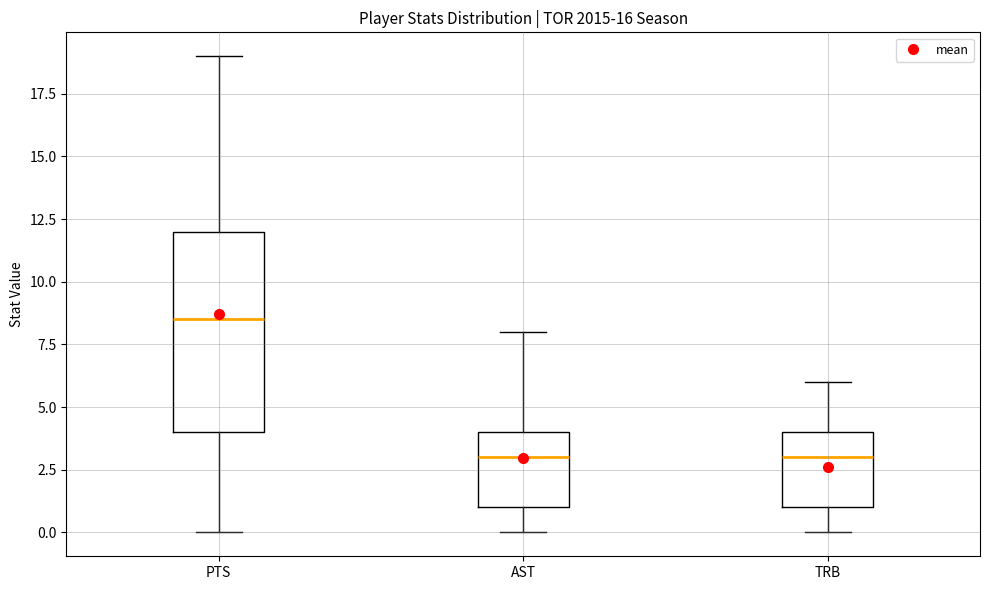

Reading left to right, transcribe this box plot: for each box, give where its median line is, the range the box spans, and where its two whiskers end, as read against the y-axis. The values are not printed on the chart, so give them approximately, as read against the axis.

PTS: median 8.5, box 4.0 to 12.0, whiskers 0.0 to 19.0
AST: median 3.0, box 1.0 to 4.0, whiskers 0.0 to 8.0
TRB: median 3.0, box 1.0 to 4.0, whiskers 0.0 to 6.0